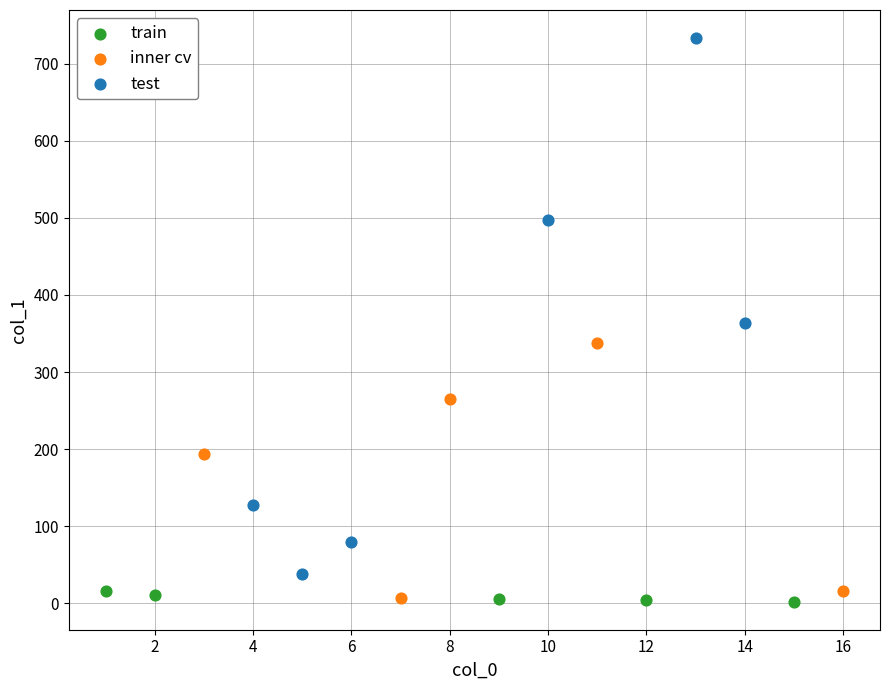

Which series reaches the maximum Y coordinate?

test